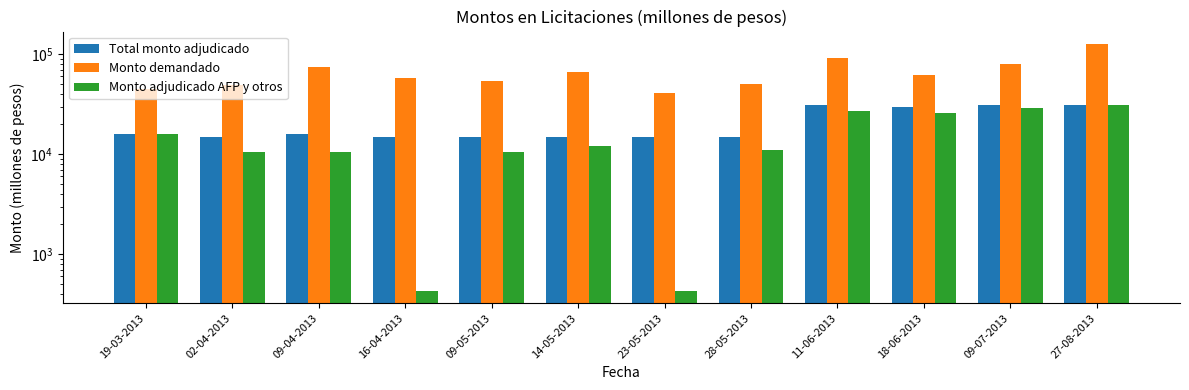

Reading right to left, what are all the values shown in this chart?

Total monto adjudicado: 27-08-2013=31000	09-07-2013=31000	18-06-2013=30000	11-06-2013=31000	28-05-2013=15000	23-05-2013=15000	14-05-2013=15000	09-05-2013=15000	16-04-2013=15000	09-04-2013=16000	02-04-2013=15000	19-03-2013=16000
Monto demandado: 27-08-2013=126930	09-07-2013=79900	18-06-2013=62670	11-06-2013=92390	28-05-2013=49930	23-05-2013=40730	14-05-2013=67000	09-05-2013=53430	16-04-2013=58430	09-04-2013=74460	02-04-2013=49080	19-03-2013=44760
Monto adjudicado AFP y otros: 27-08-2013=30990	09-07-2013=28900	18-06-2013=25575	11-06-2013=27000	28-05-2013=11000	23-05-2013=430	14-05-2013=12110	09-05-2013=10620	16-04-2013=430	09-04-2013=10460	02-04-2013=10580	19-03-2013=16000